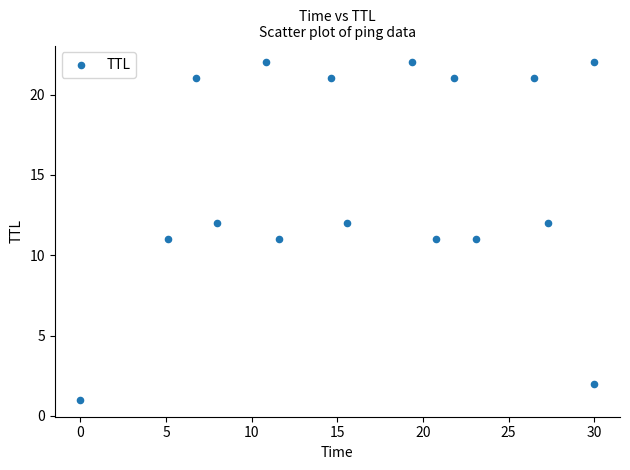

What is the range of Y values (max minus min)?

21